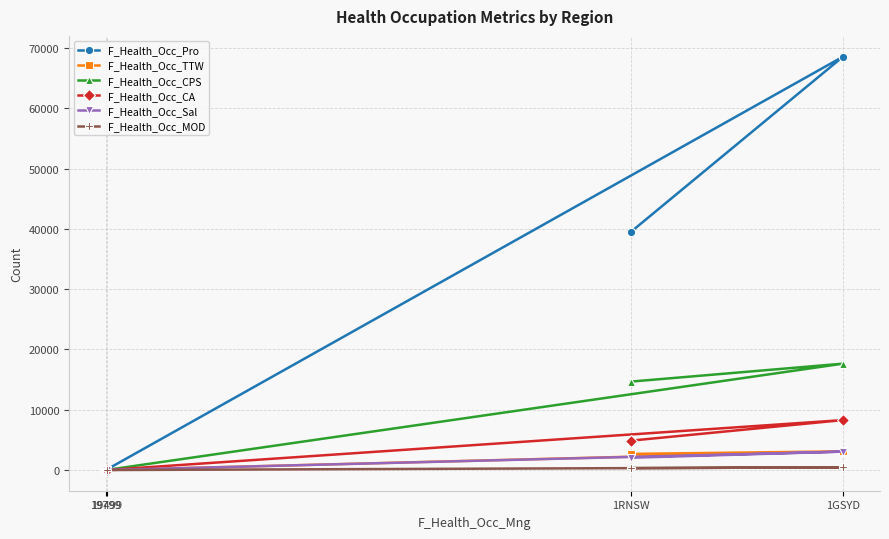

What position from the left is 19499?

2